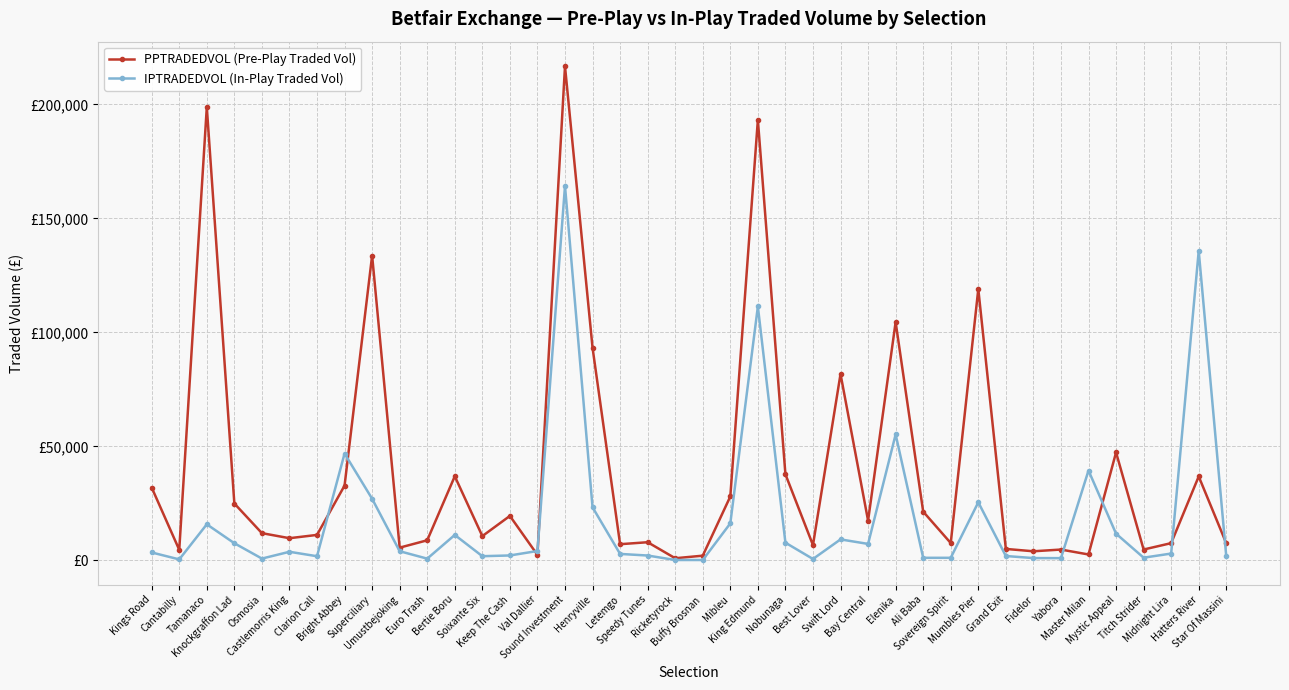

How many times do IPTRADEDVOL (In-Play Traded Vol) and PPTRADEDVOL (Pre-Play Traded Vol) cross each other?

8